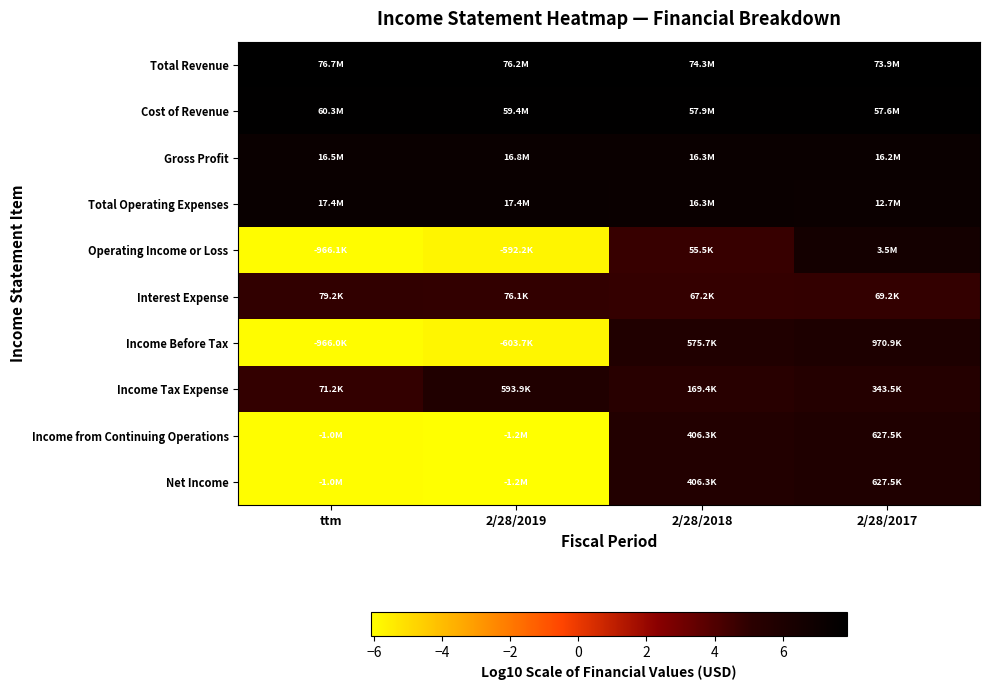

Which series has the largest total across all categories?

Total Revenue